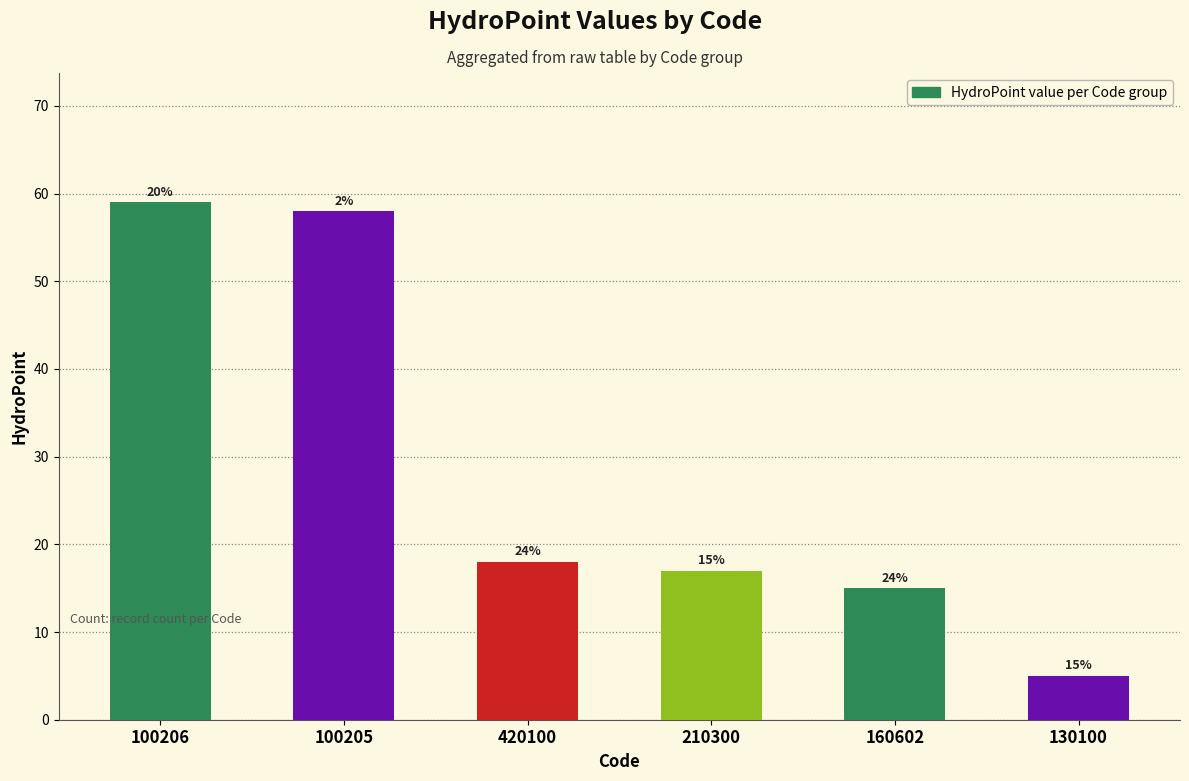

What is the difference between the second highest and second lowest values?

43